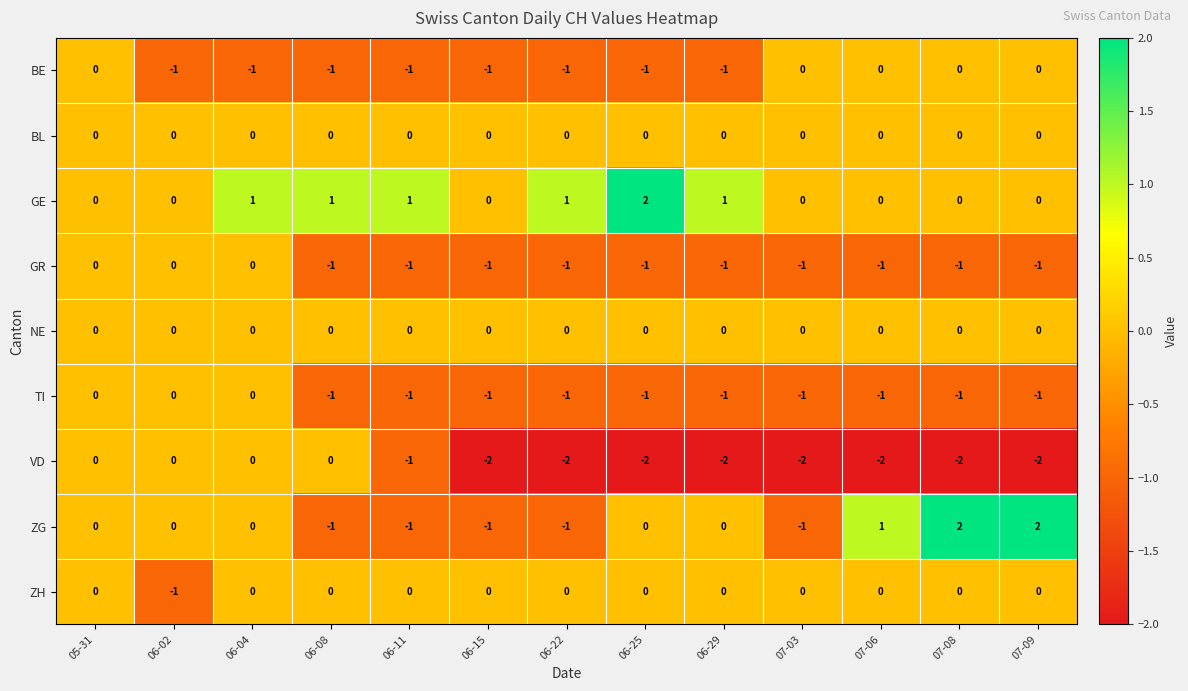

What is the total value across all series at 06-15?

-6